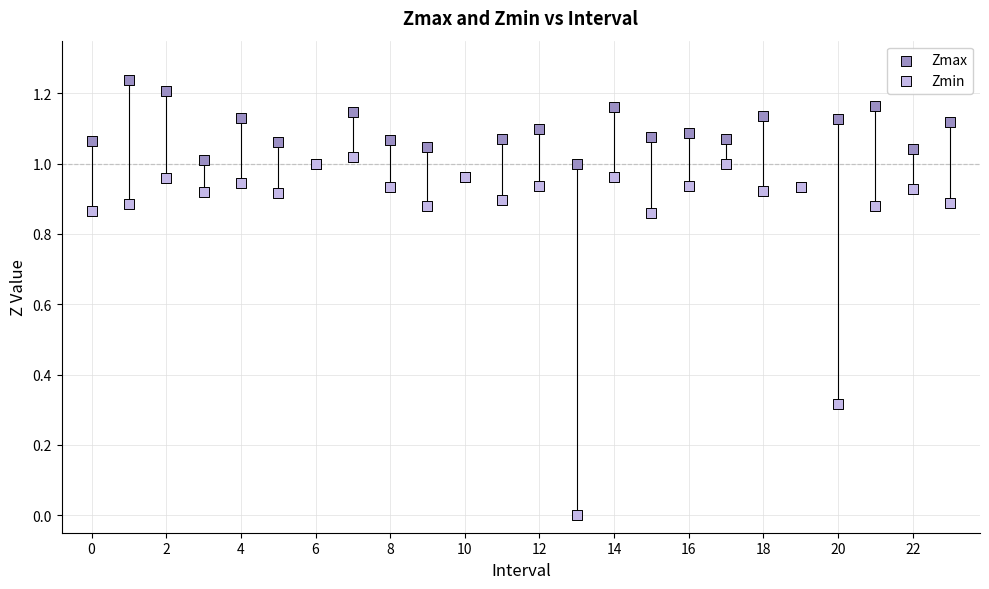

What are all the series names shown in the legend?

Zmax, Zmin